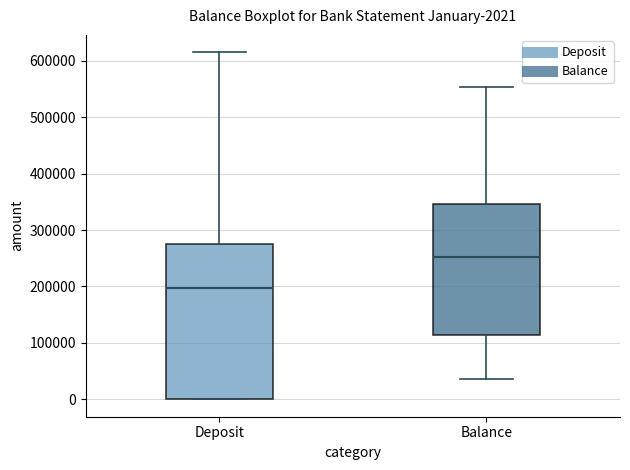

Comparing the boxes themselves (not the whiskers), which one is the tallest?

Deposit